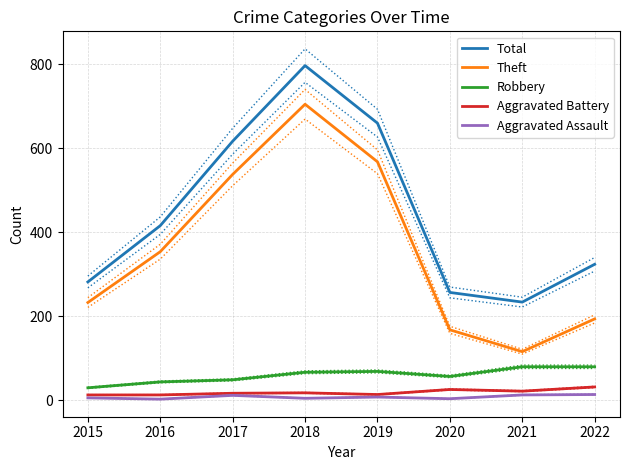

Which series has the widest spread of values?

Theft